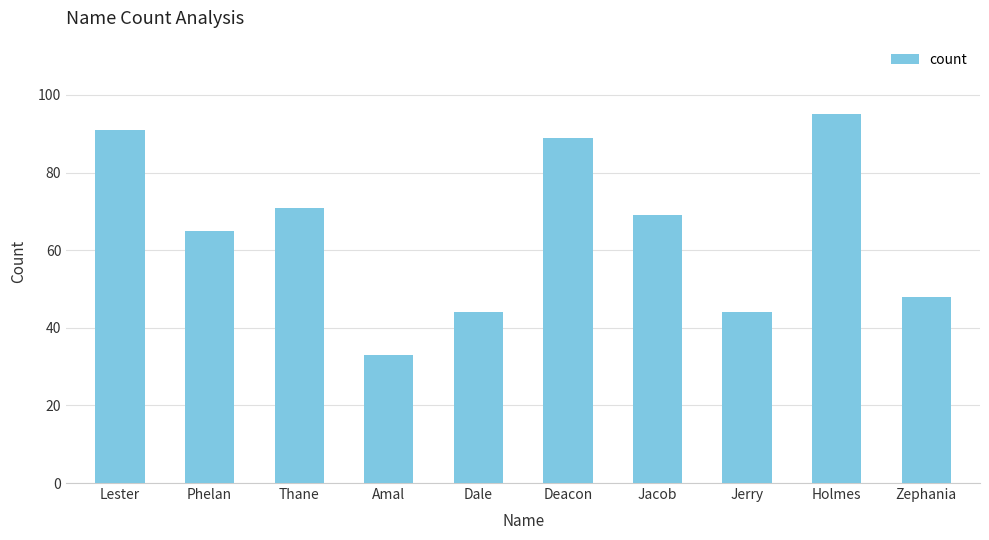

At which label is the value closest to 64?

Phelan